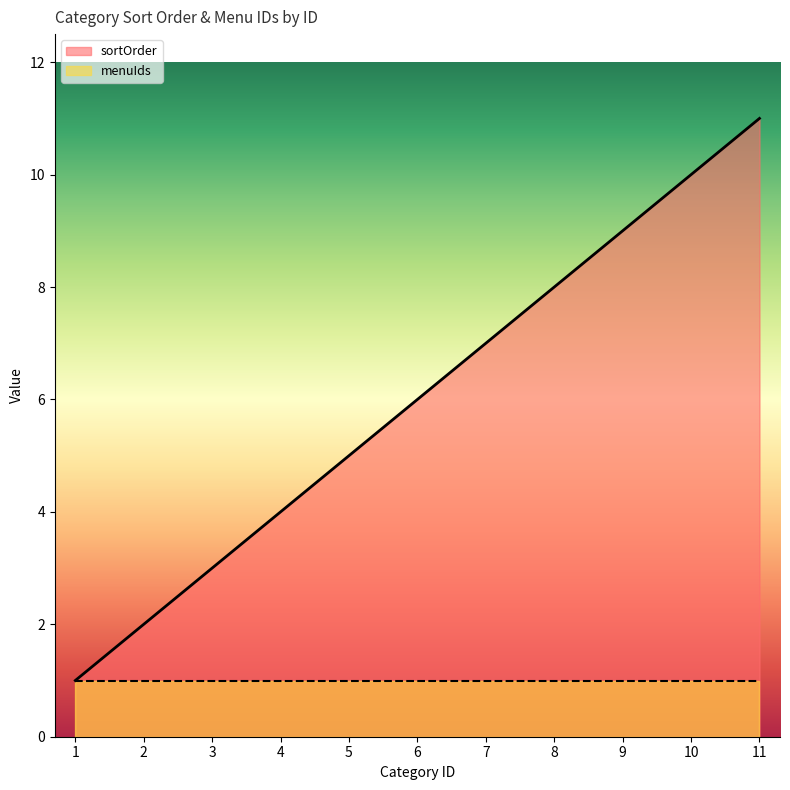

At which category does the chart reach its peak across all series?

11